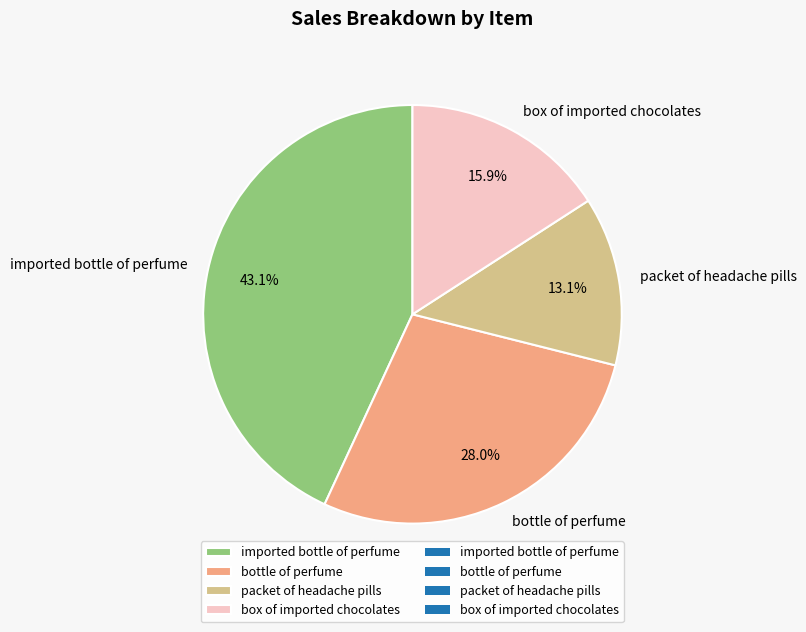

Is the sum of imported bottle of perfume and bottle of perfume greater than half?

Yes